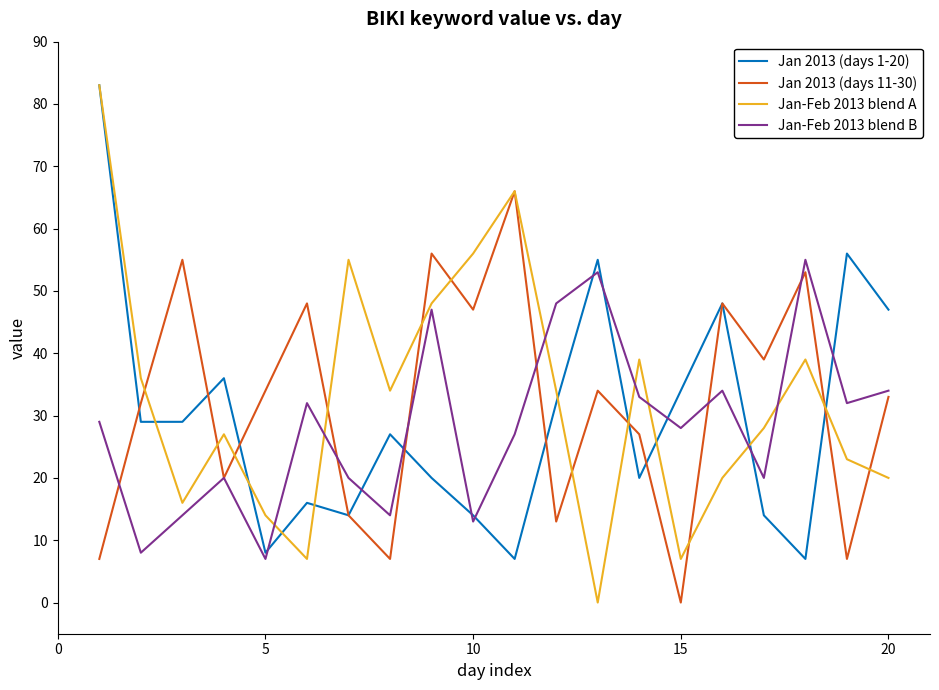

What is the greatest value displayed?

83